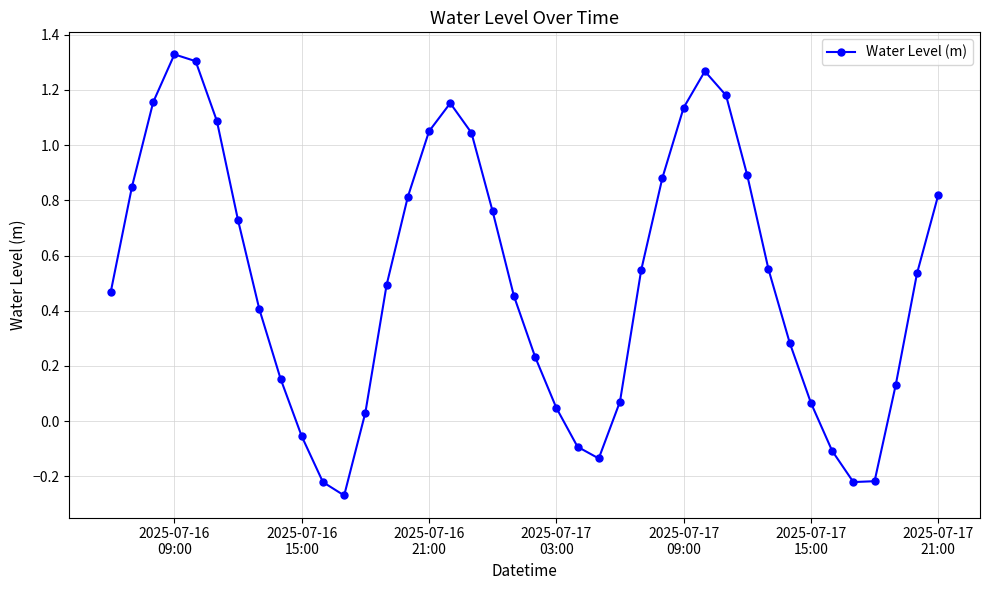

Is this an area chart (filled region under the line)?

No